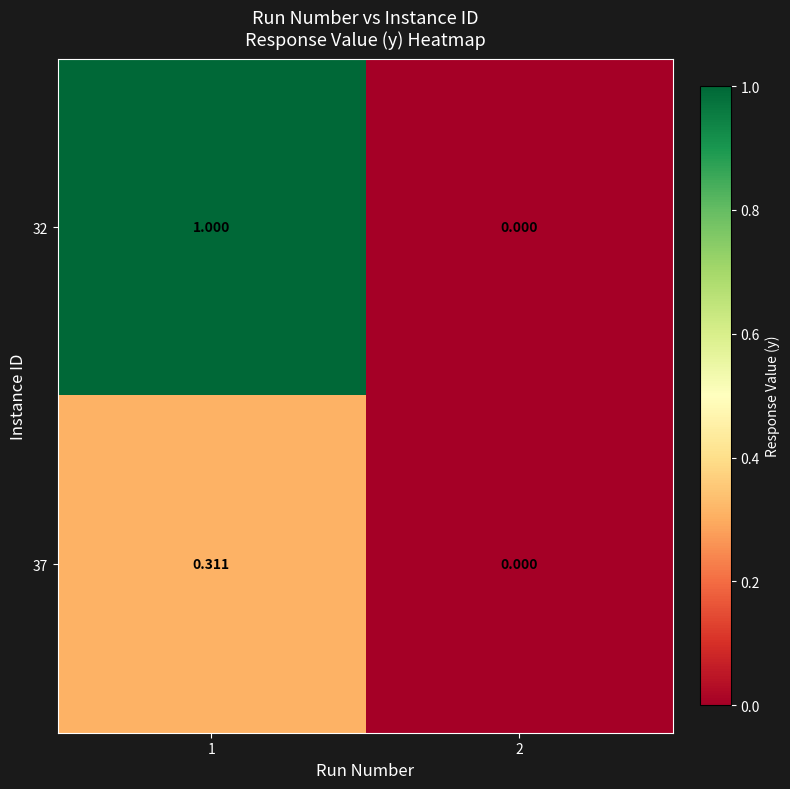

Between 1 and 2, which series saw the biggest shift?

32